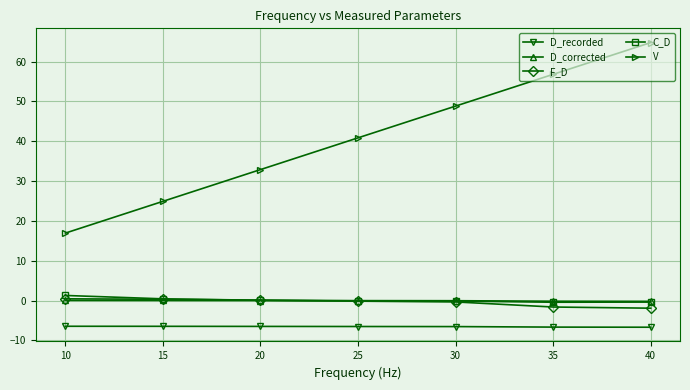

What is the minimum value for F_D?

-1.9